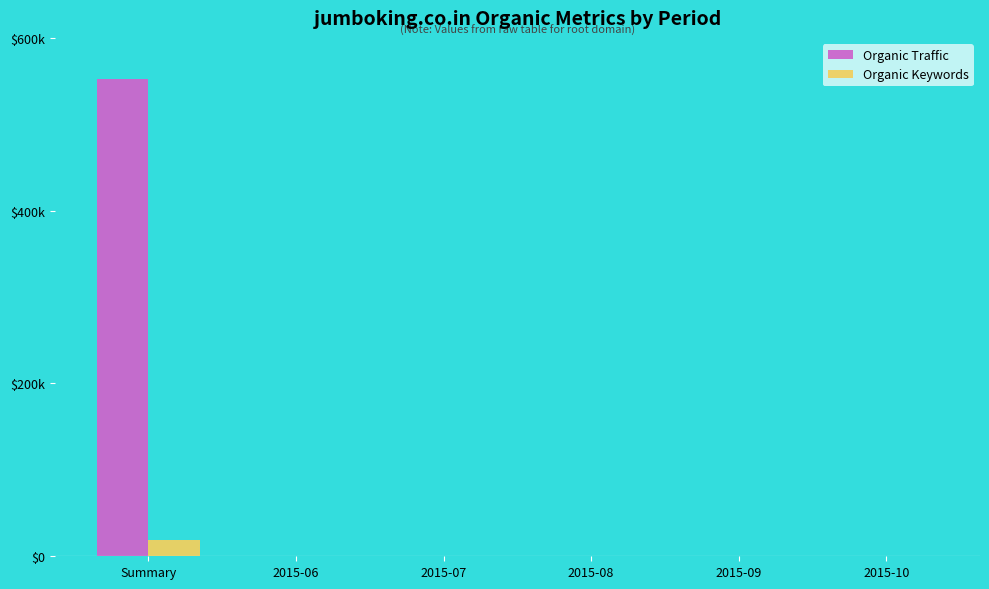

The value of Organic Traffic at 2015-09 is 14. True or false?

True